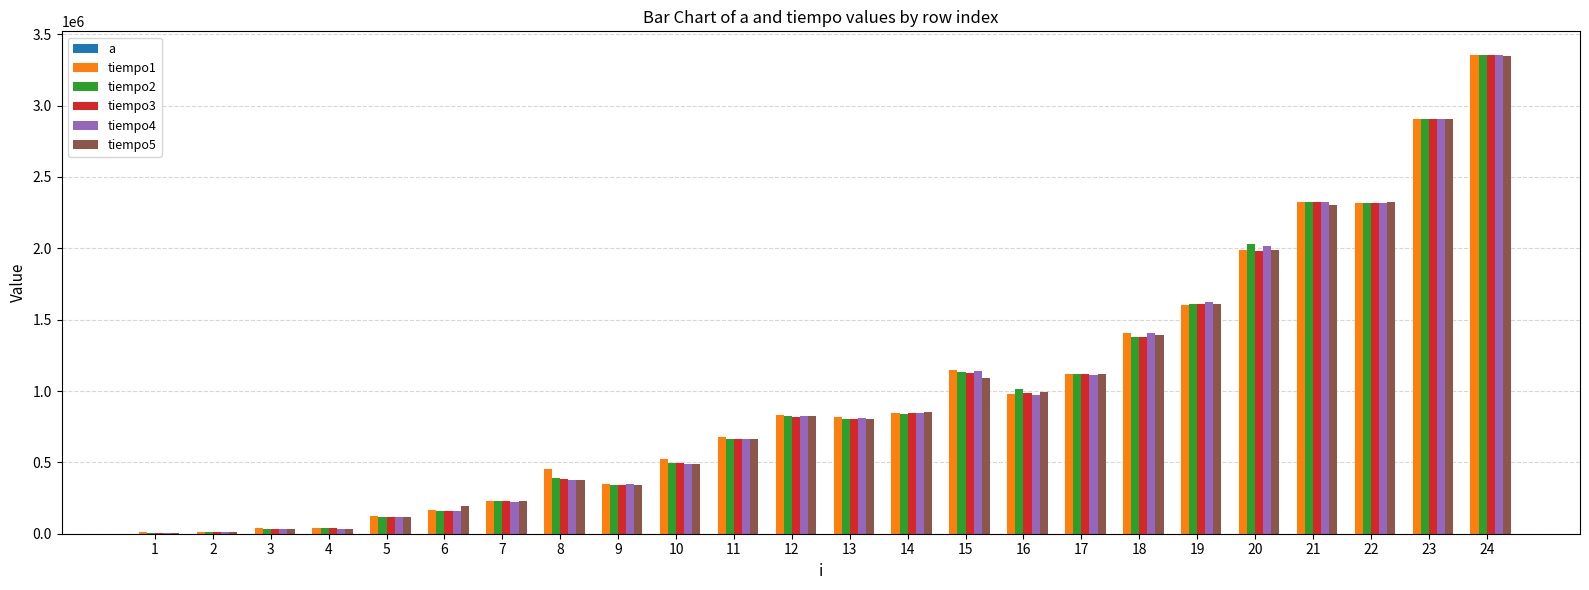

What are all the series names shown in the legend?

a, tiempo1, tiempo2, tiempo3, tiempo4, tiempo5